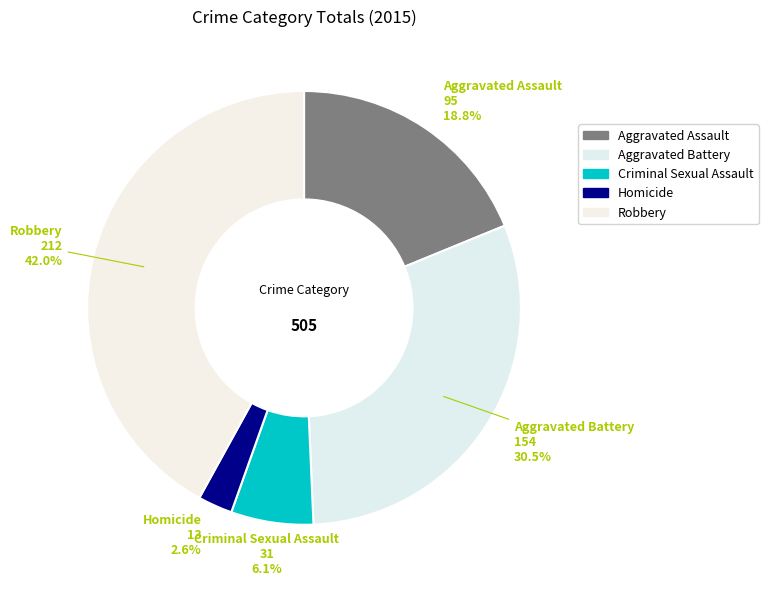

To the nearest percent, what is the combined percentage of Aggravated Assault and Aggravated Battery?

49%